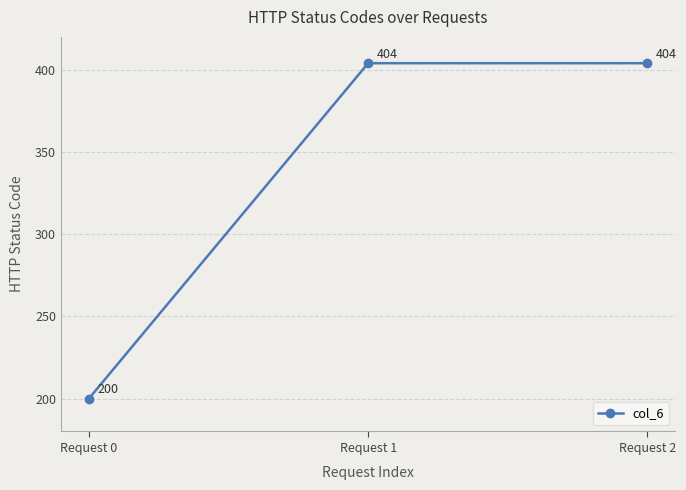

Is this an area chart (filled region under the line)?

No